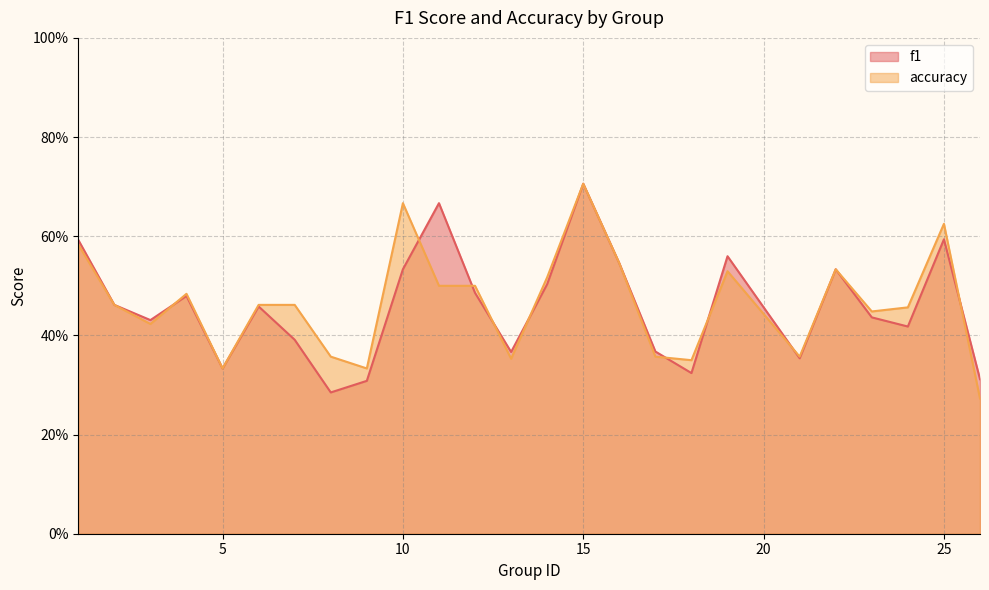

Where is the first local minimum for f1?

3